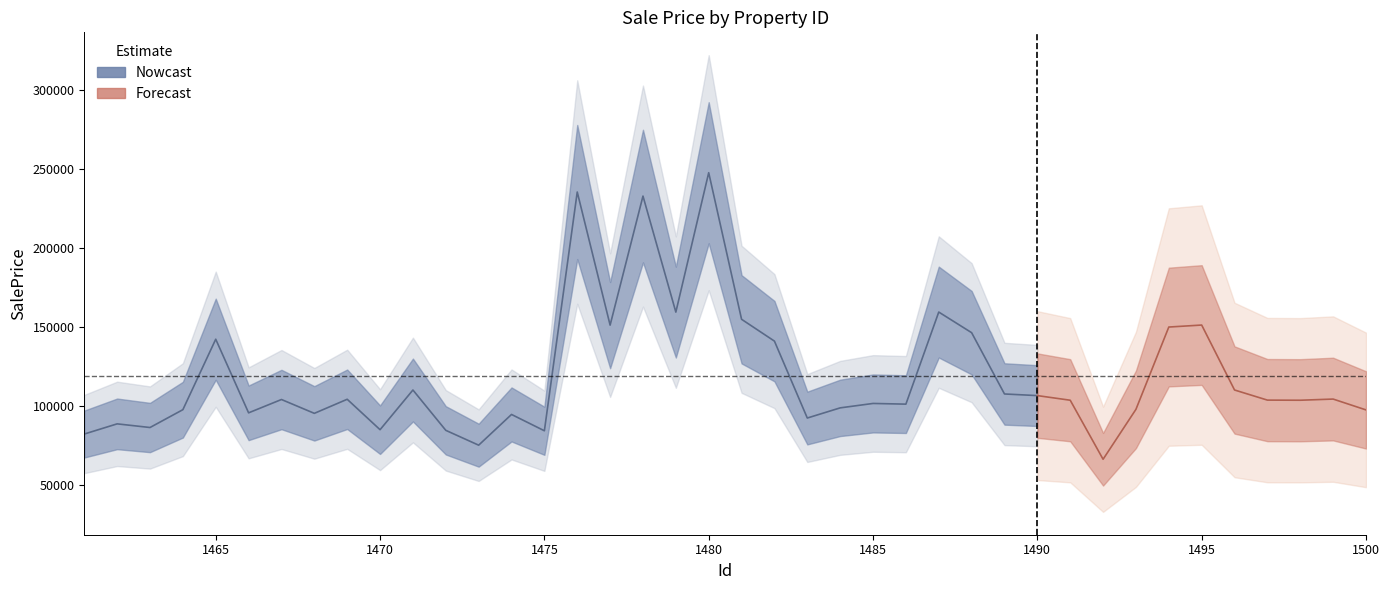

The value at 1487 is 226940.1. True or false?

False